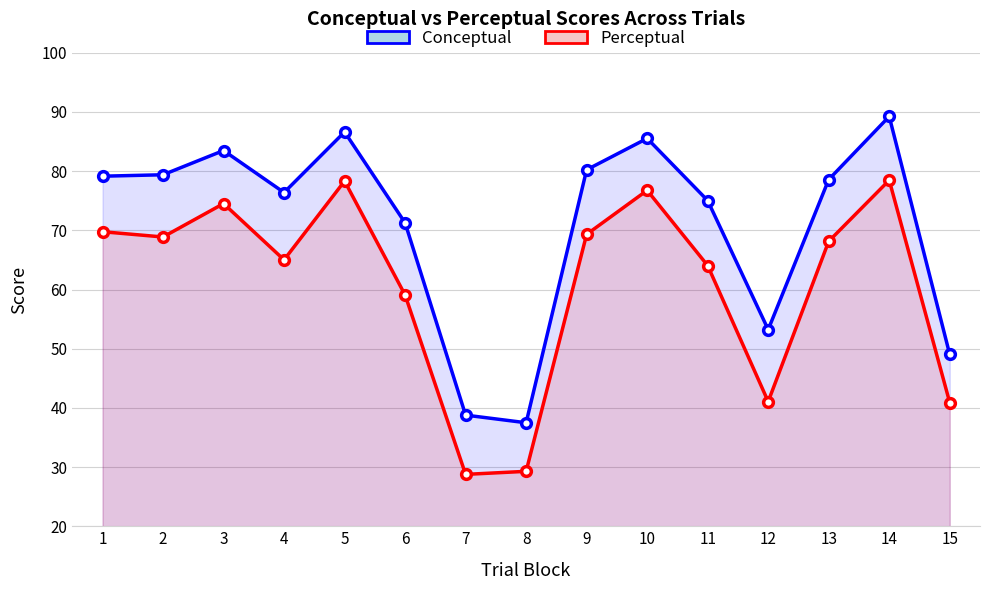

Which series changed the most between 5 and 6?

Perceptual